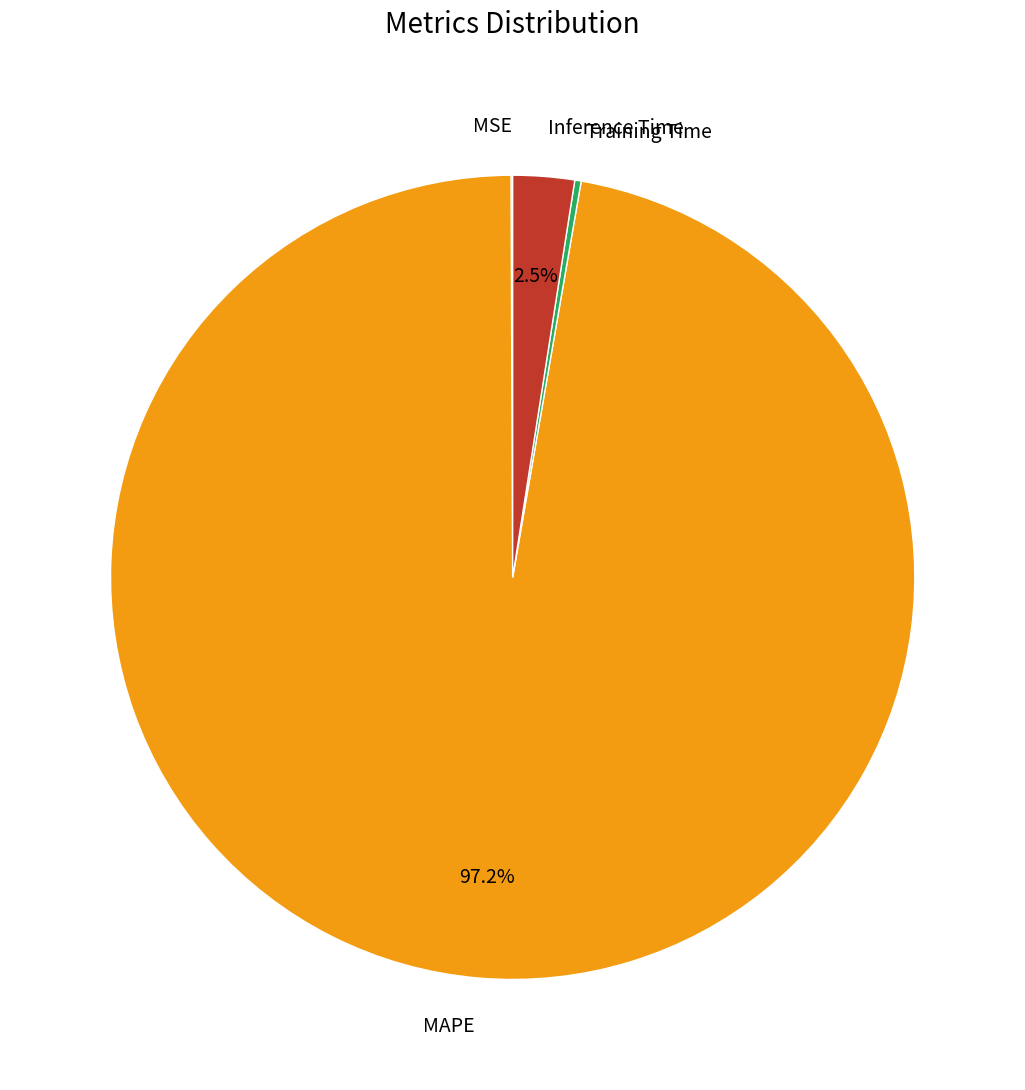

Does any single category account for the majority?

Yes